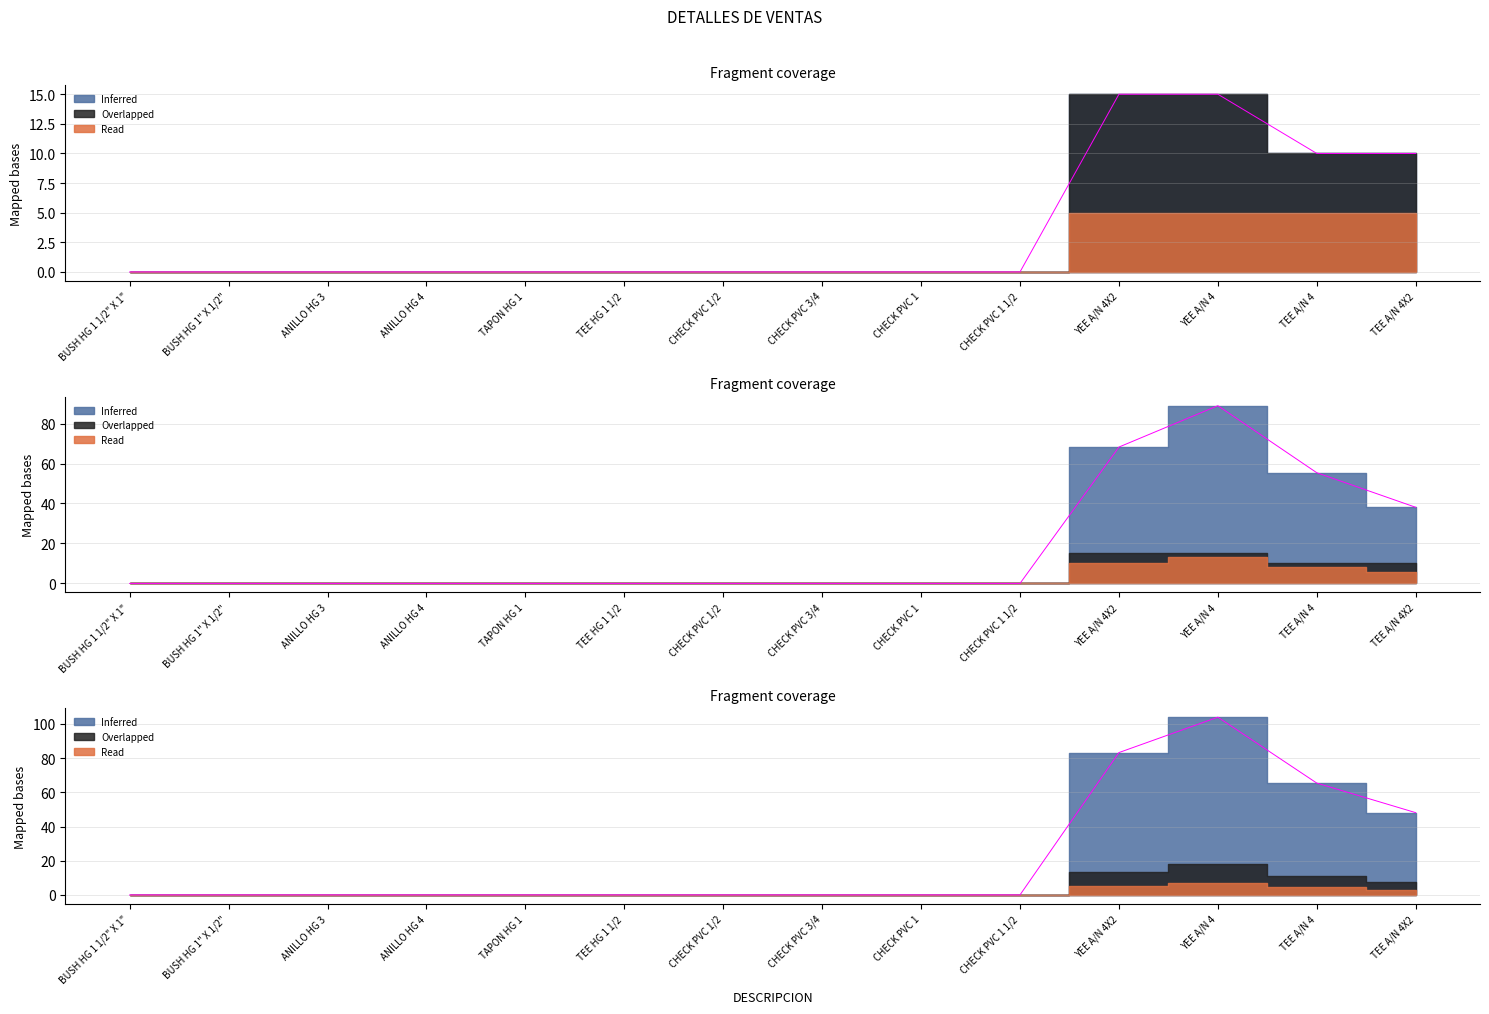

Reading left to right, what are all the values shown in this chart?

BUSH HG 1 1/2" X 1"=0.0	BUSH HG 1" X 1/2"=0.0	ANILLO HG 3=0.0	ANILLO HG 4=0.0	TAPON HG 1=0.0	TEE HG 1 1/2=0.0	CHECK PVC 1/2=0.0	CHECK PVC 3/4=0.0	CHECK PVC 1=0.0	CHECK PVC 1 1/2=0.0	YEE A/N 4X2=83.2	YEE A/N 4=104.0	TEE A/N 4=65.4	TEE A/N 4X2=48.1